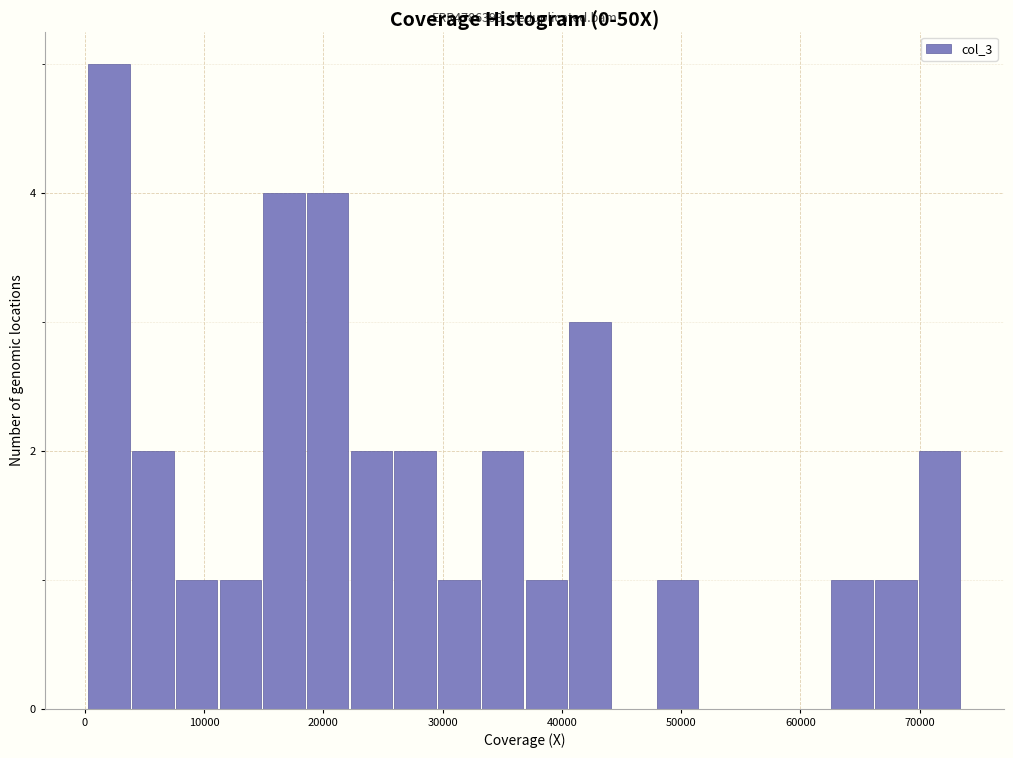

Around what value on the x-axis is the tallest bar? Give the approximate position of its centre, as read against the axis.

2000